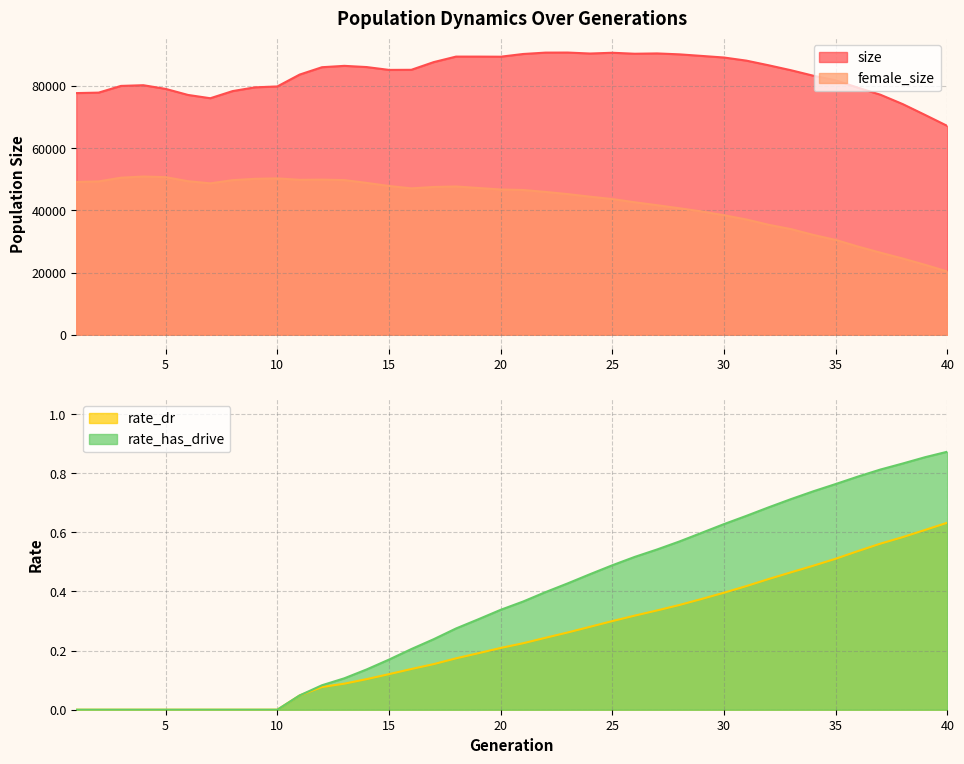

How many values in the size series are below 85215?

20